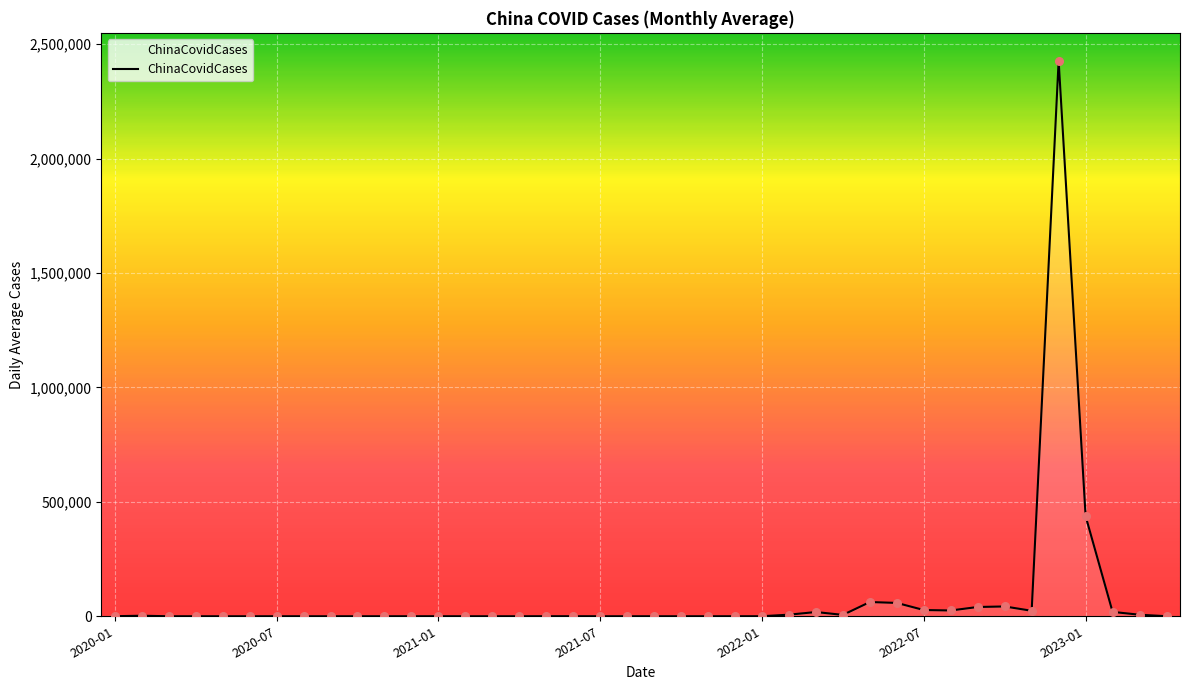

What is the difference between the maximum and minimum values?

2427682.9